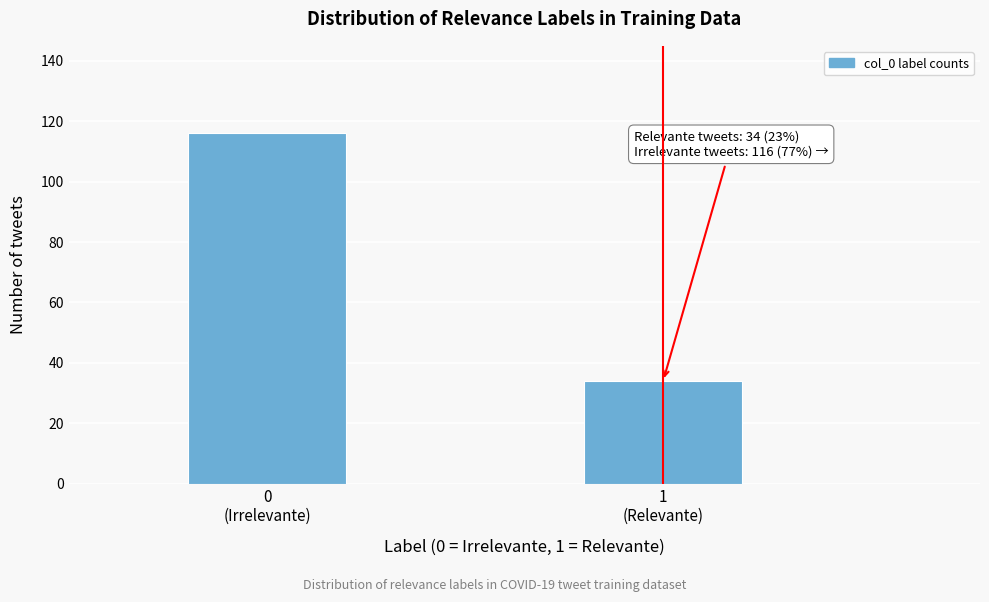

Reading left to right, extract all data points from this chart.

116	34